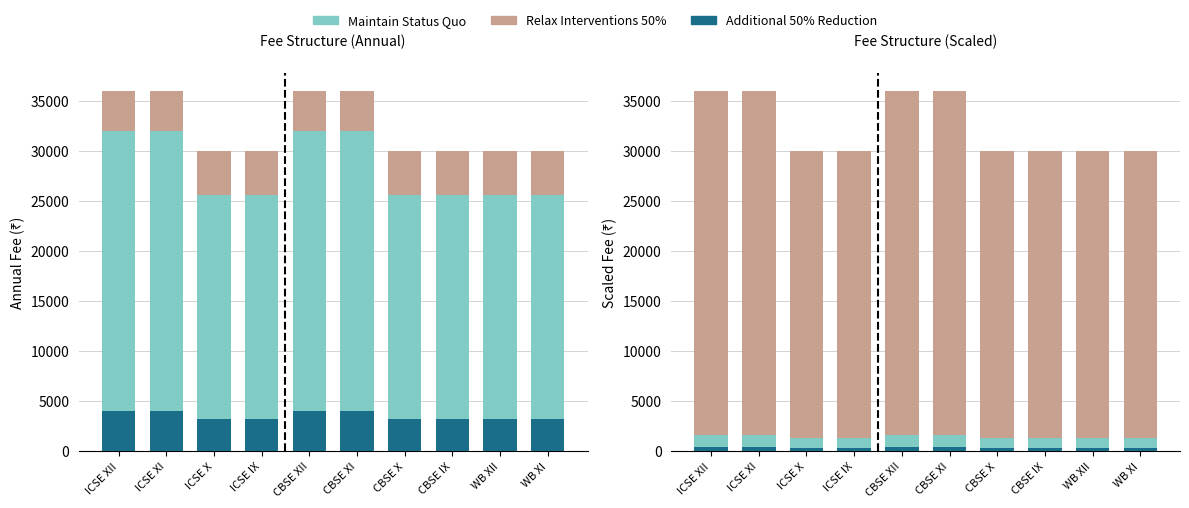

Reading left to right, transcribe all the data shown in this chart.

Relax Interventions 50%: ICSE XII=36000	ICSE XI=36000	ICSE X=30000	ICSE IX=30000	CBSE XII=36000	CBSE XI=36000	CBSE X=30000	CBSE IX=30000	WB XII=30000	WB XI=30000
Maintain Status Quo: ICSE XII=1600	ICSE XI=1600	ICSE X=1280	ICSE IX=1280	CBSE XII=1600	CBSE XI=1600	CBSE X=1280	CBSE IX=1280	WB XII=1280	WB XI=1280
Additional 50% Reduction: ICSE XII=400	ICSE XI=400	ICSE X=320	ICSE IX=320	CBSE XII=400	CBSE XI=400	CBSE X=320	CBSE IX=320	WB XII=320	WB XI=320